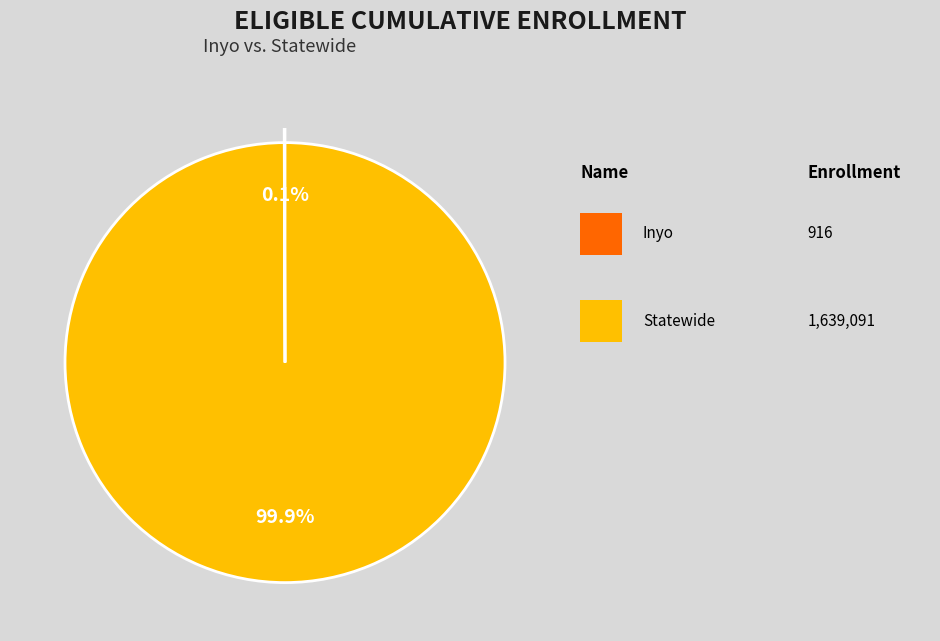

Is there any slice that represents more than half of the pie?

Yes